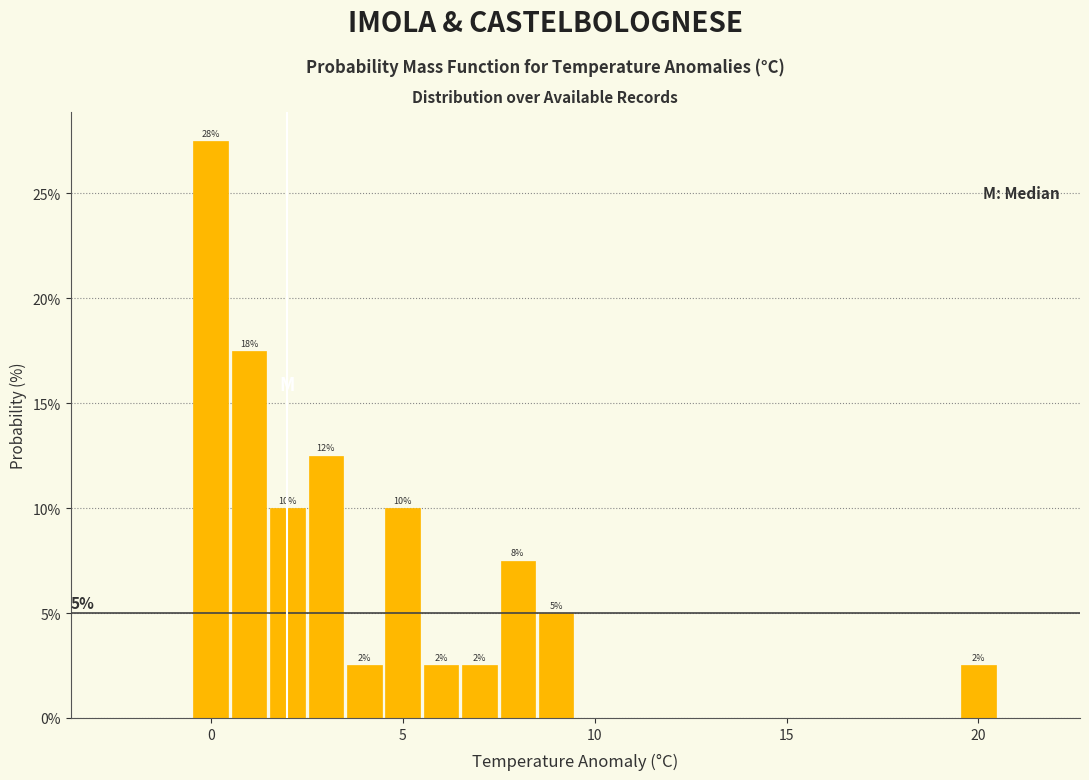

Read against the x-axis, roughly where is the centre of the tallest bar?

0.0